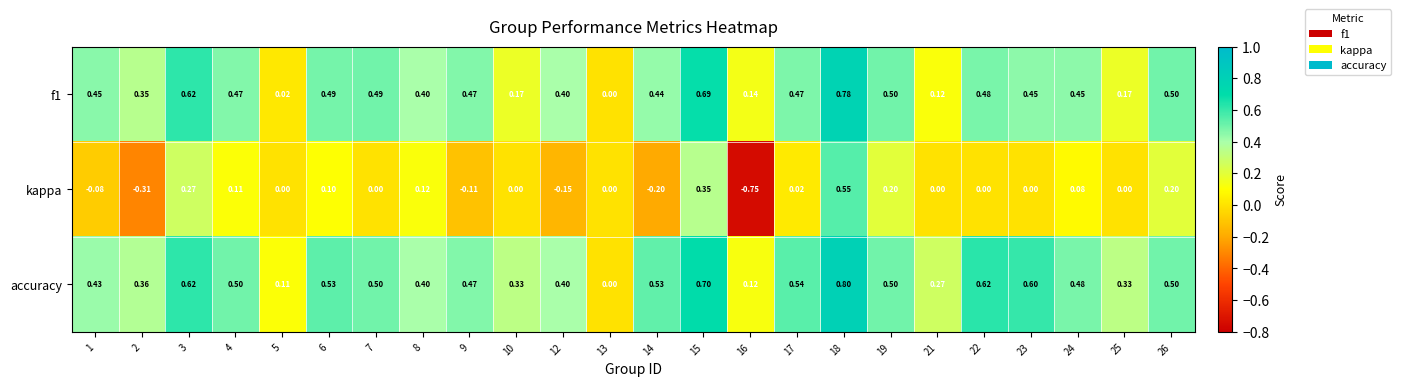

Between 4 and 15, which series saw the biggest shift?

kappa